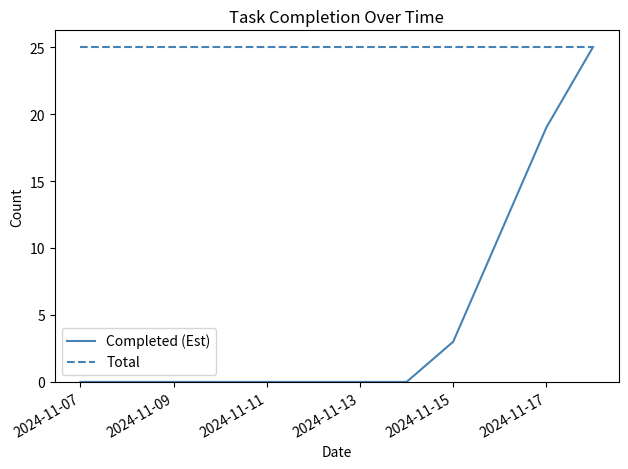

Which series has the largest total across all categories?

Total